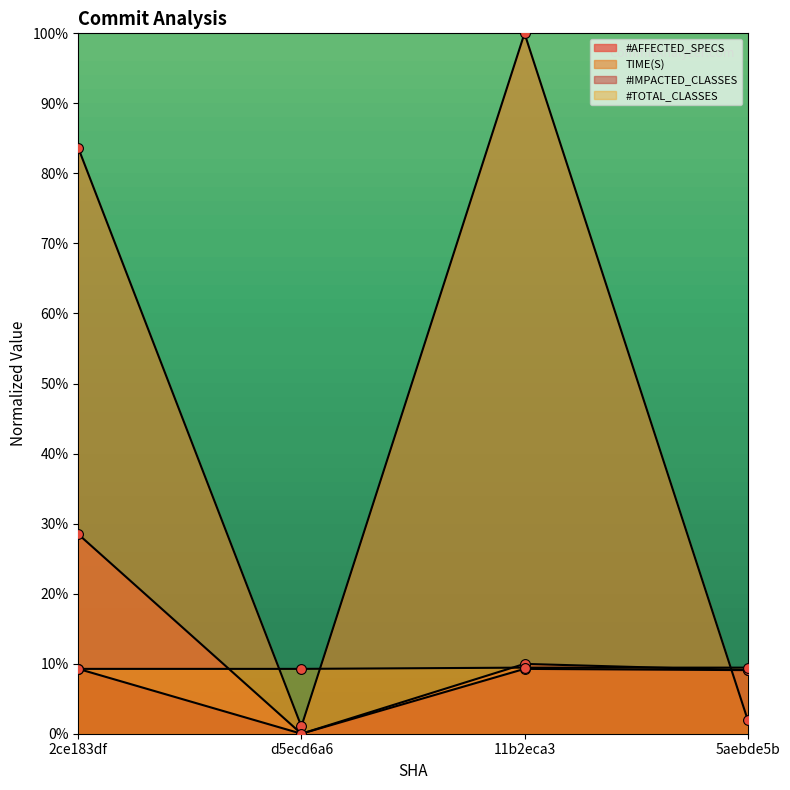

What is the total value across all series at 2ce183df?

130.6